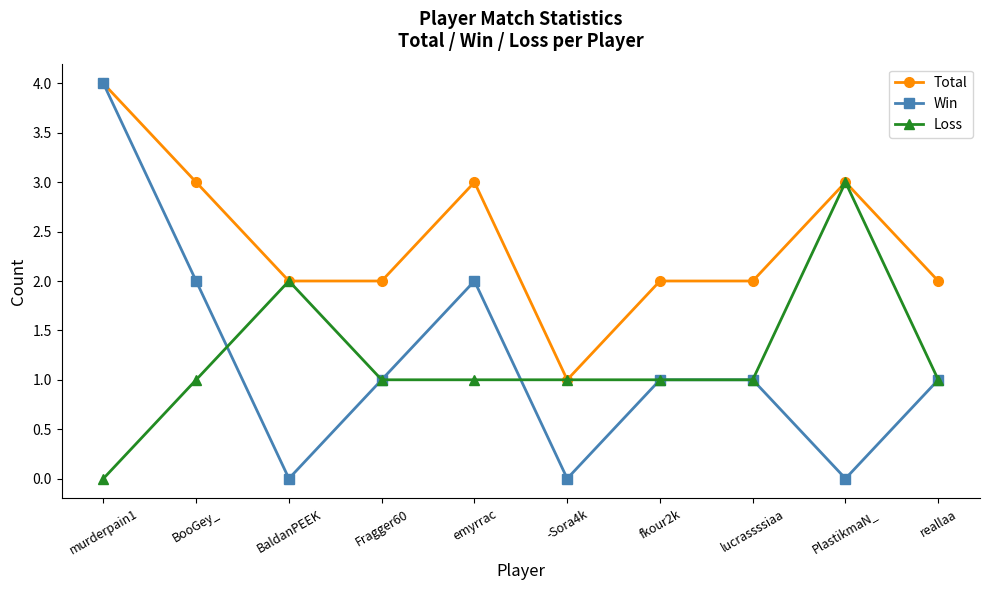

Which category has the highest value in the Loss series?

PlastikmaN_